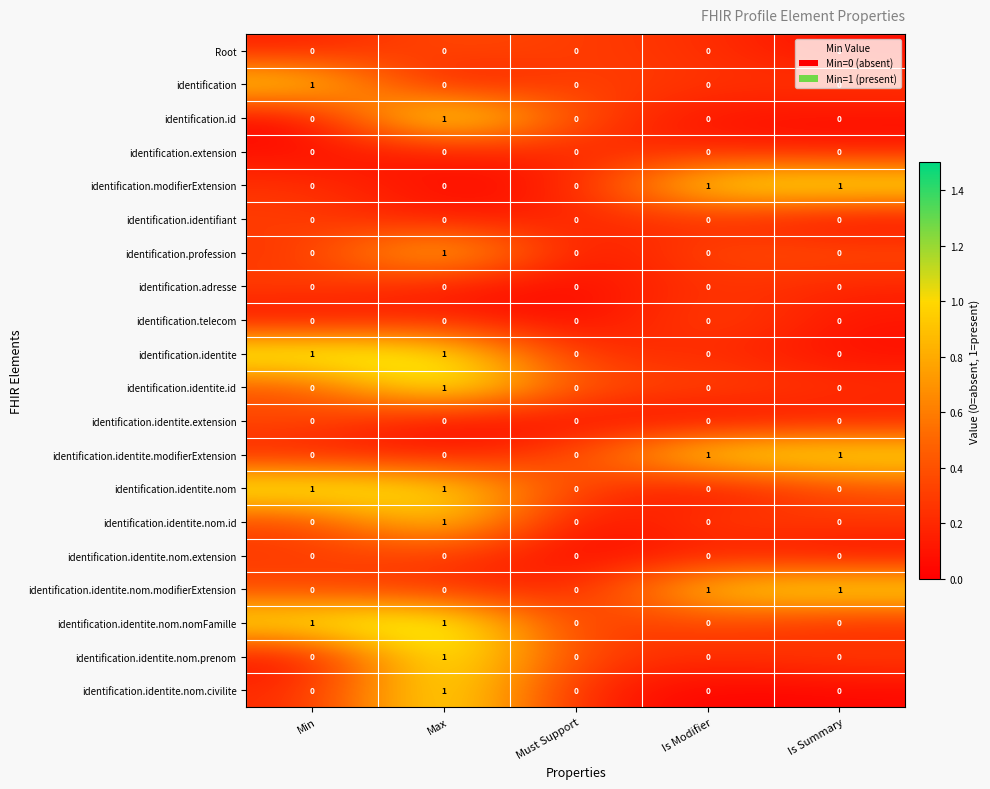

The identification.identite.extension series shows 0 at Is Summary. True or false?

True